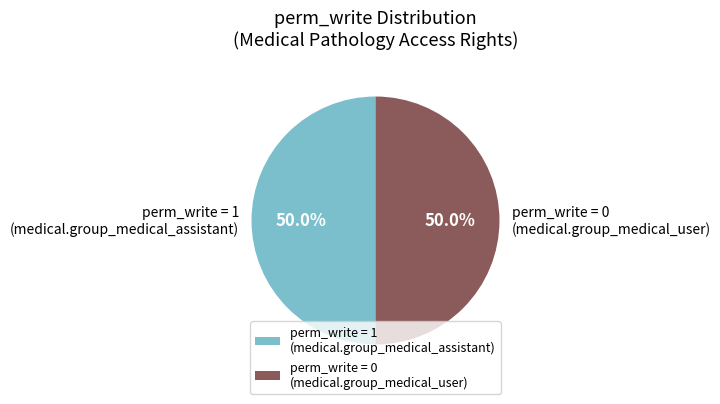

Is the sum of perm_write = 1 (medical.group_medical_assistant) and perm_write = 0 (medical.group_medical_user) greater than half?

Yes